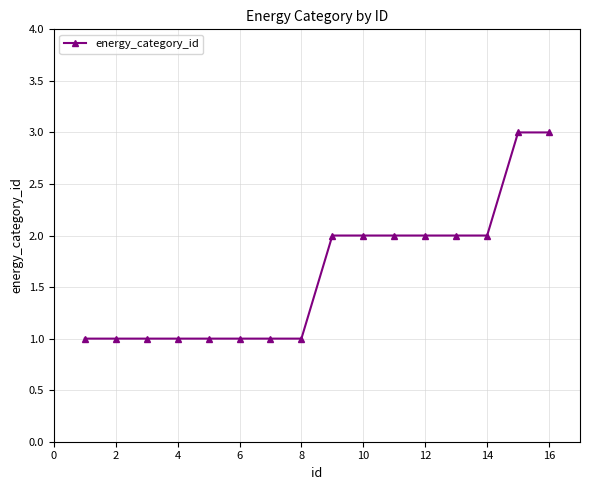

What is the value of the 13th point from the left?

2